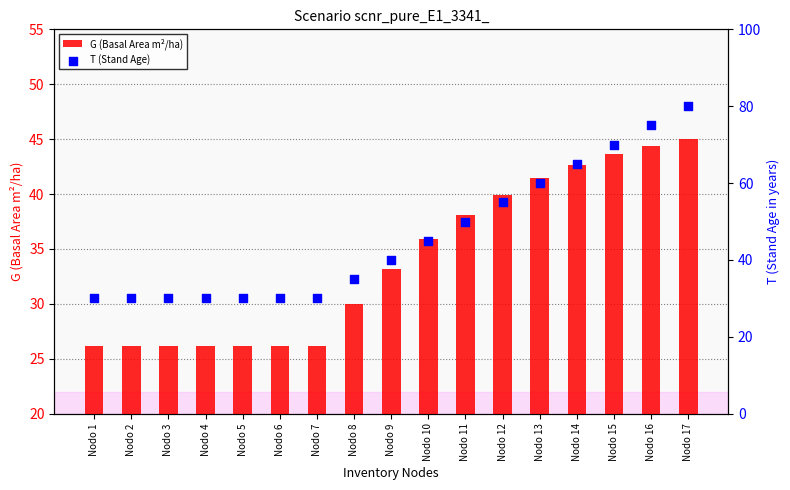

Which series reaches the minimum Y coordinate?

G (Basal Area m²/ha)